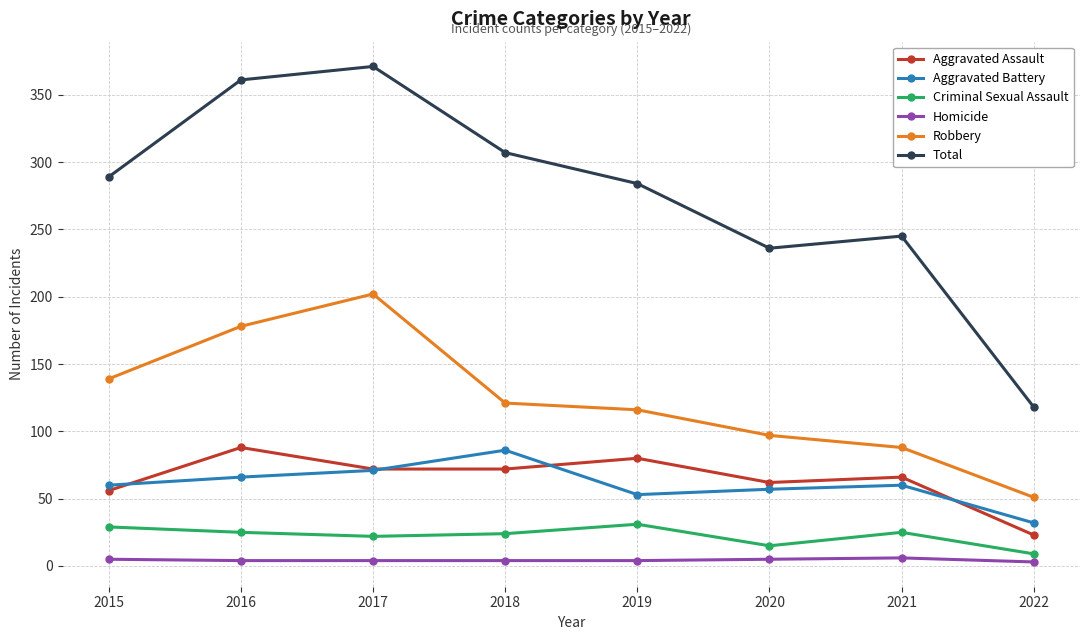

Rank the series at 2022 from lowest to highest value.

Homicide, Criminal Sexual Assault, Aggravated Assault, Aggravated Battery, Robbery, Total